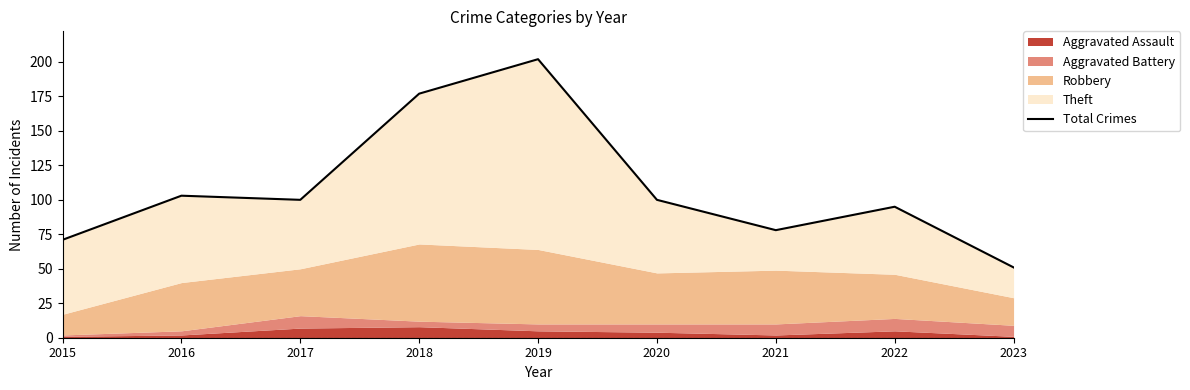

Read the value at 2018.

177